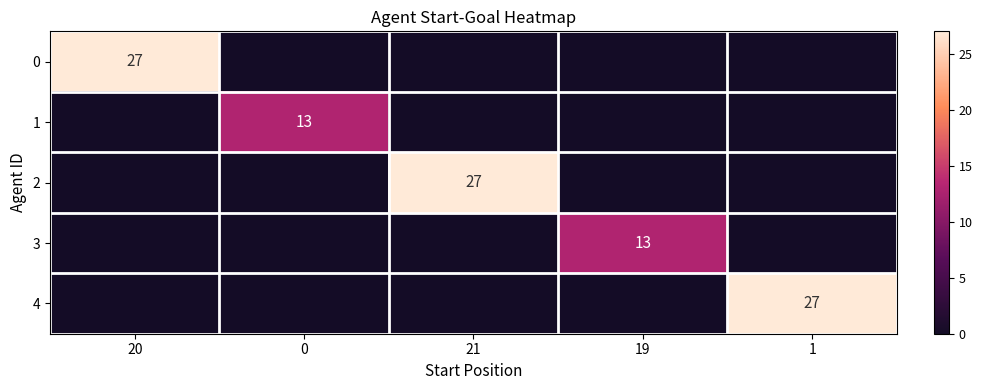

What is the maximum value shown in the chart?

27